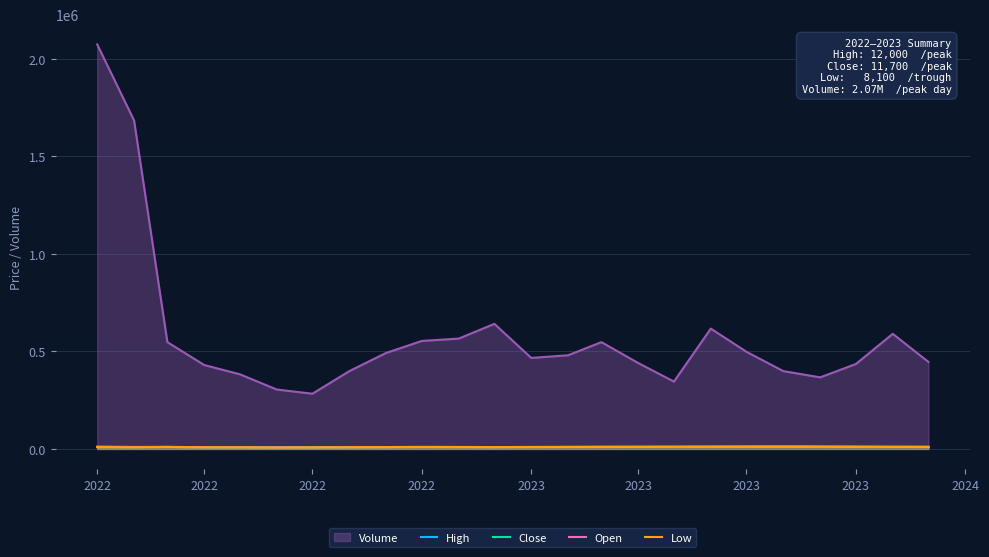

Which label corresponds to the smallest value in the chart?

2023